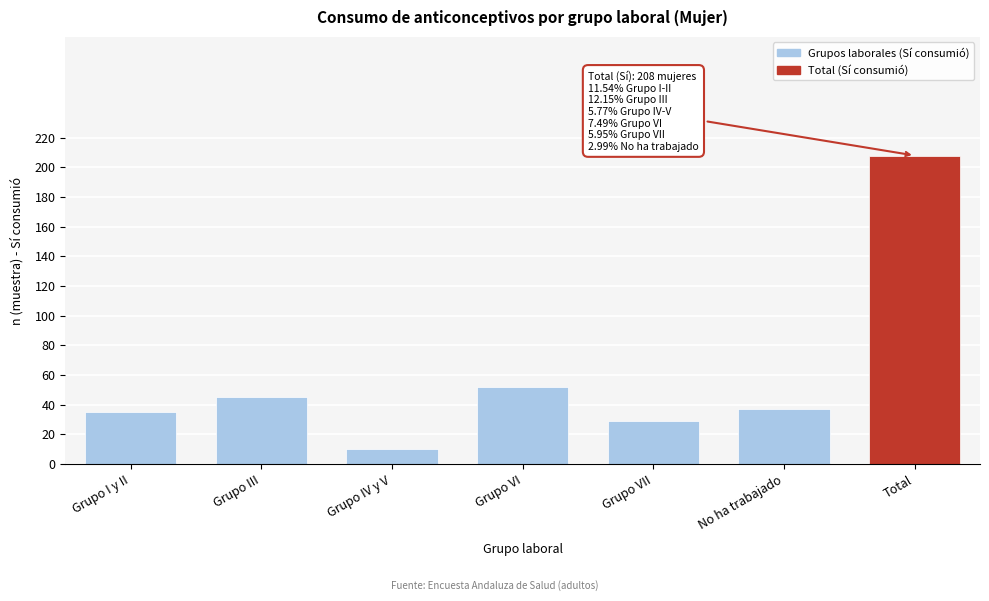

Reading left to right, transcribe all the data shown in this chart.

35	45	10	52	29	37	208